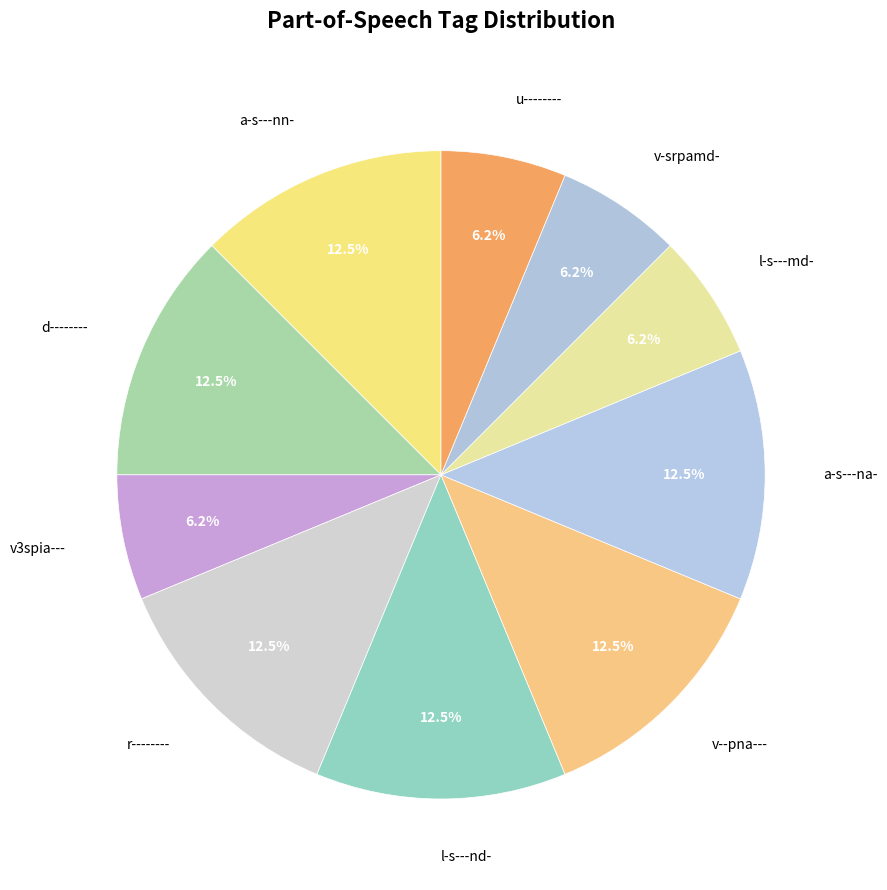

What is the ratio of the value at a-s---nn- to the value at v-srpamd-?

2.0